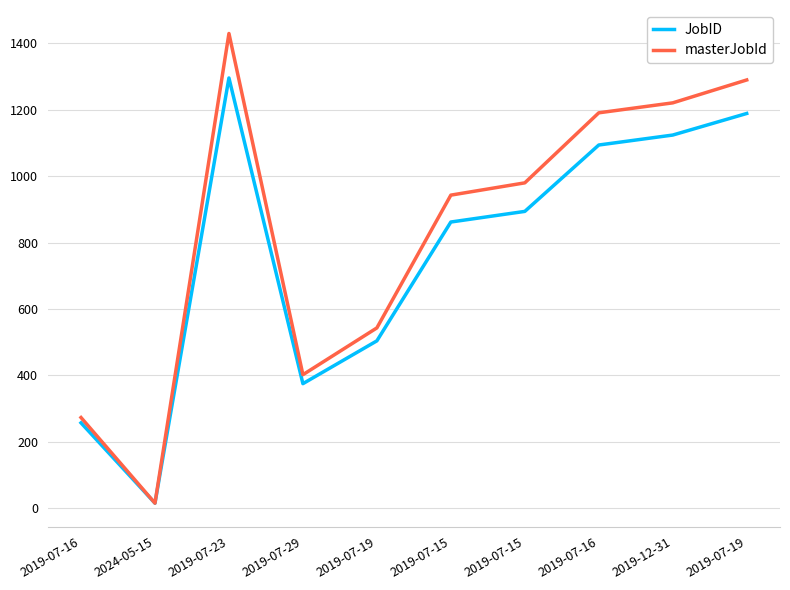

Does the chart display data point markers on the line(s)?

No